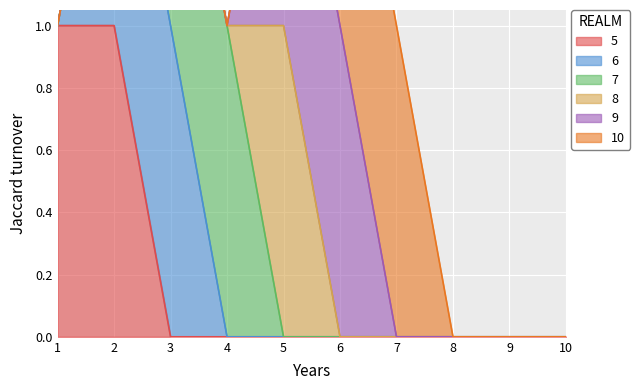

Reading left to right, transcribe all the data shown in this chart.

5: 1=1	2=1	3=0	4=0	5=0	6=0	7=0	8=0	9=0	10=0
6: 1=0	2=1	3=1	4=0	5=0	6=0	7=0	8=0	9=0	10=0
7: 1=0	2=0	3=1	4=1	5=0	6=0	7=0	8=0	9=0	10=0
8: 1=0	2=0	3=0	4=0	5=1	6=0	7=0	8=0	9=0	10=0
9: 1=0	2=0	3=0	4=0	5=1	6=1	7=0	8=0	9=0	10=0
10: 1=0	2=0	3=0	4=0	5=0	6=1	7=1	8=0	9=0	10=0